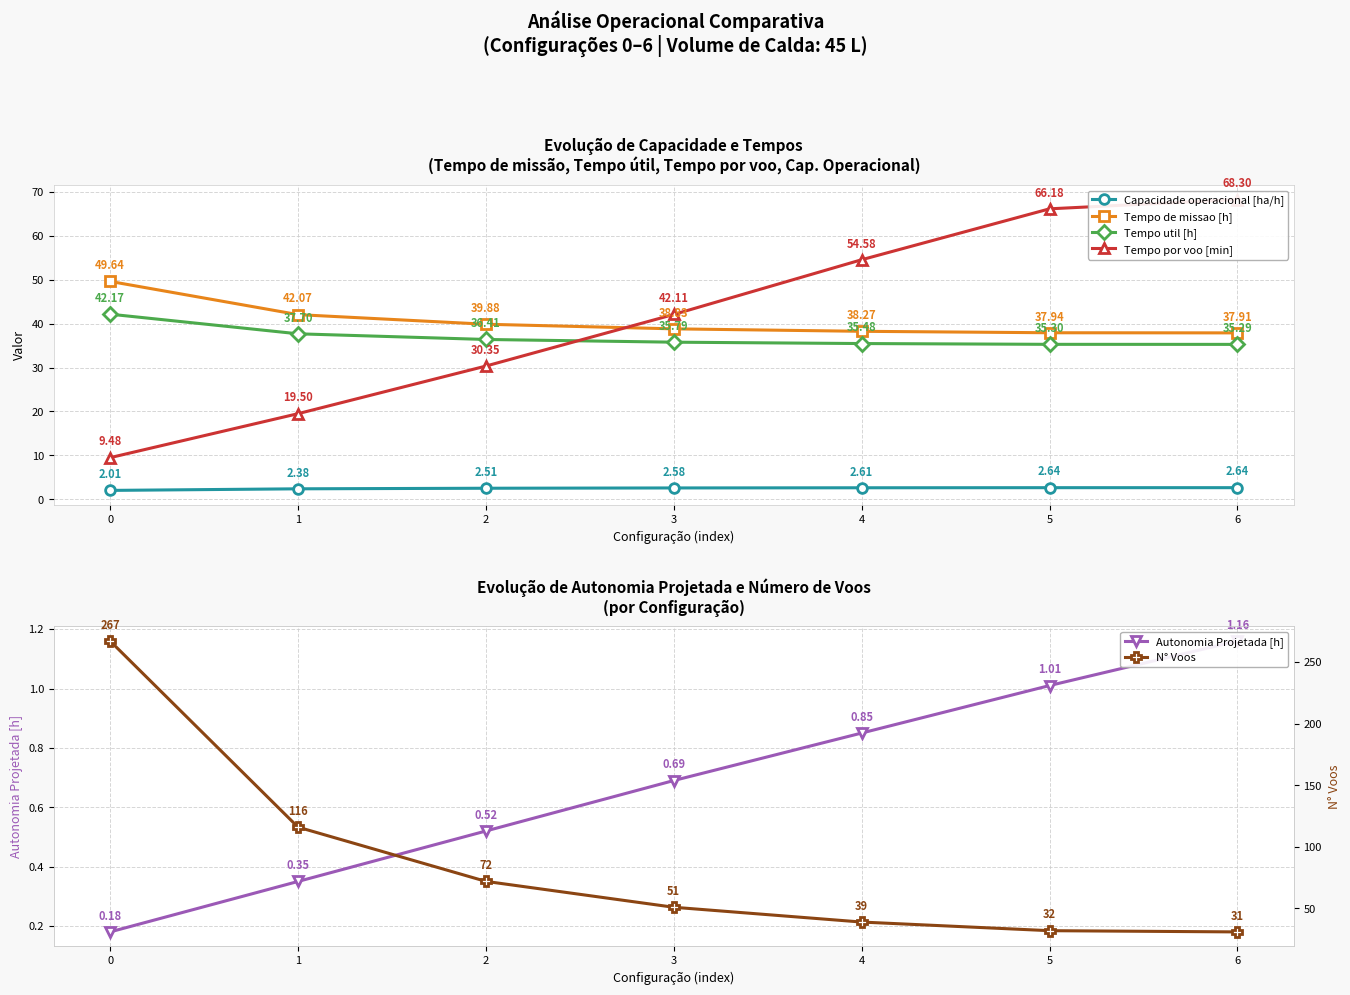

What is the value of the Tempo util [h] point at the 7th from the left?

35.3